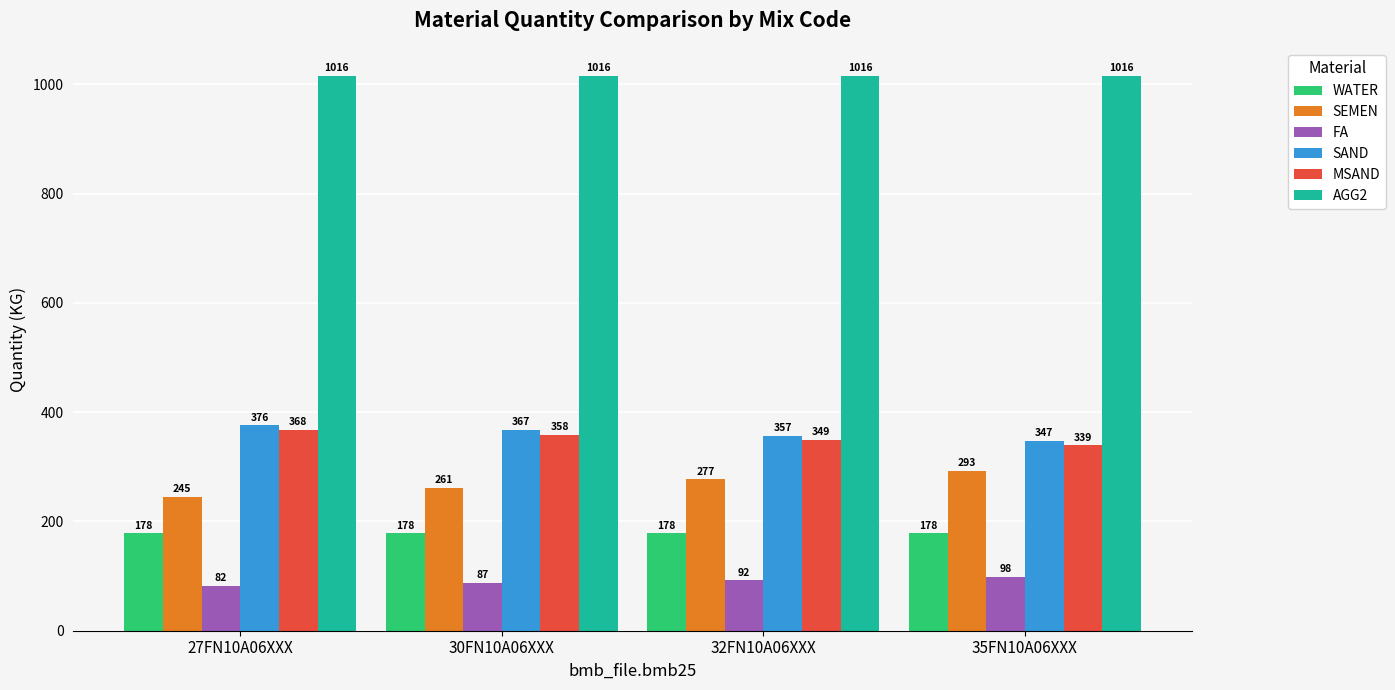

How many distinct data groups are displayed?

6